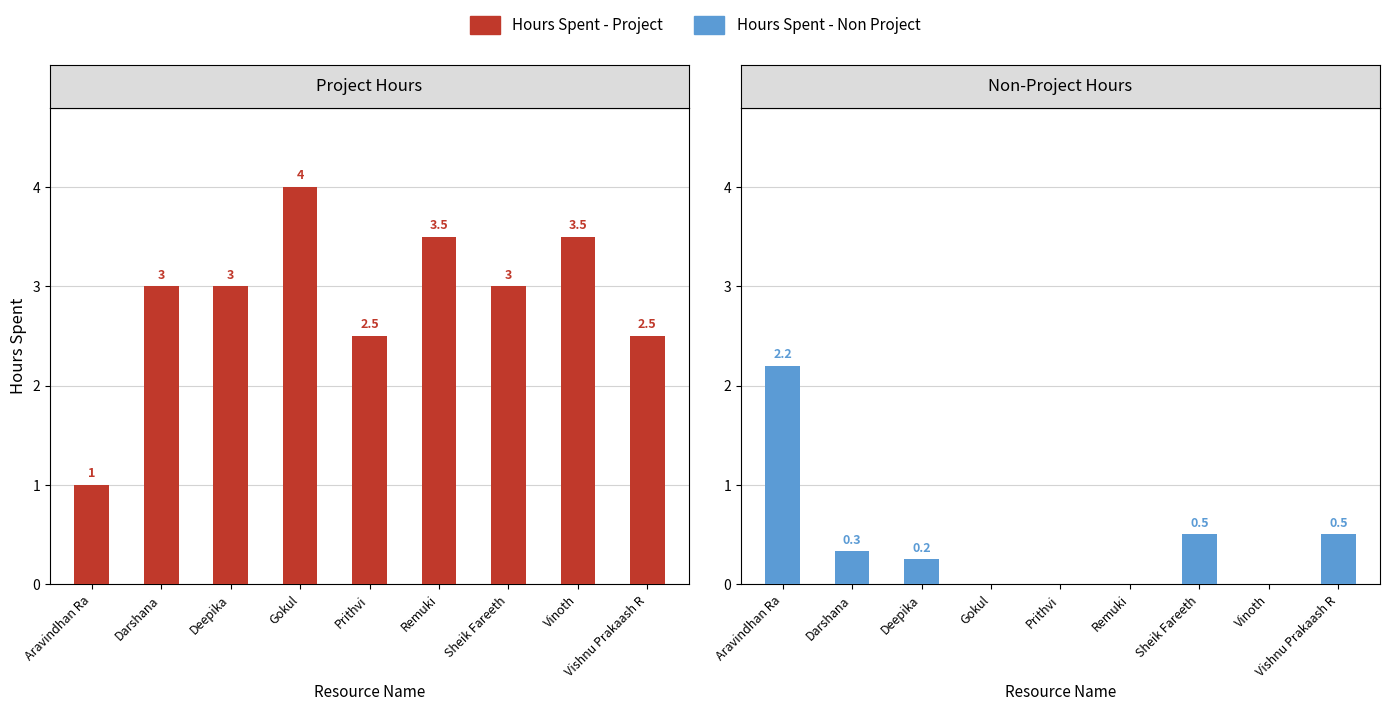

Reading left to right, what are all the values shown in this chart?

Hours Spent - Project: Aravindhan Ra=1.0	Darshana=3.0	Deepika=3.0	Gokul=4.0	Prithvi=2.5	Remuki=3.5	Sheik Fareeth=3.0	Vinoth=3.5	Vishnu Prakaash R=2.5
Hours Spent - Non Project: Aravindhan Ra=2.2	Darshana=0.3	Deepika=0.2	Gokul=0.0	Prithvi=0.0	Remuki=0.0	Sheik Fareeth=0.5	Vinoth=0.0	Vishnu Prakaash R=0.5